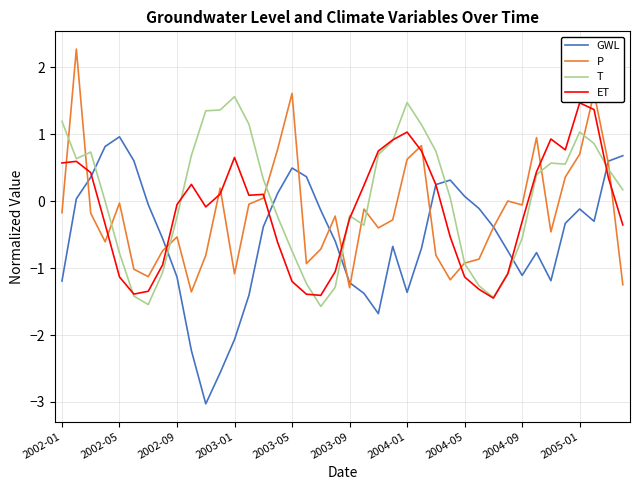

Which series has the widest spread of values?

GWL